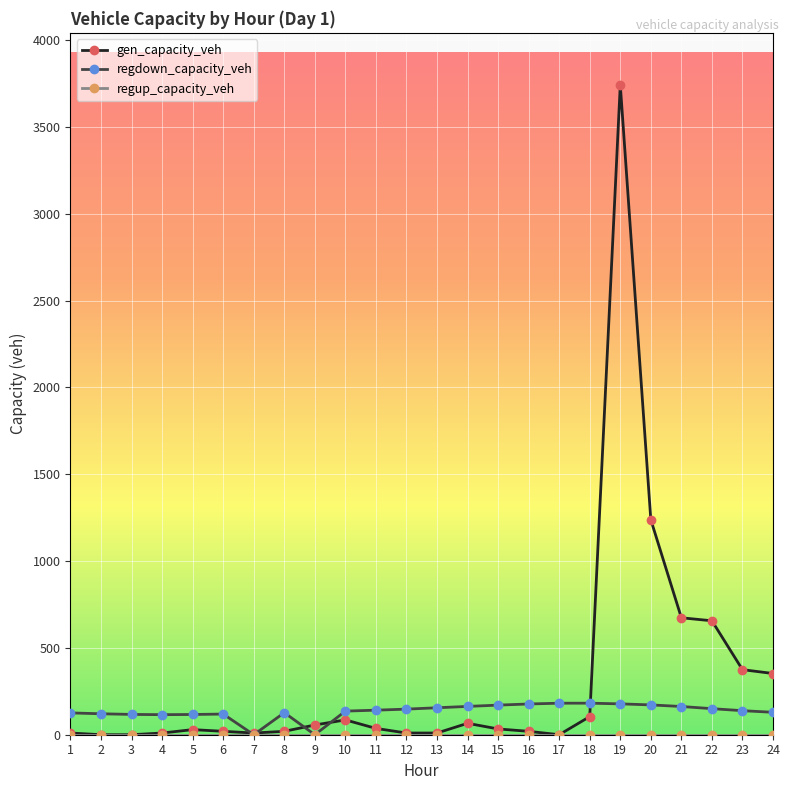

Is it true that regdown_capacity_veh equals 127.0 at 8?

True